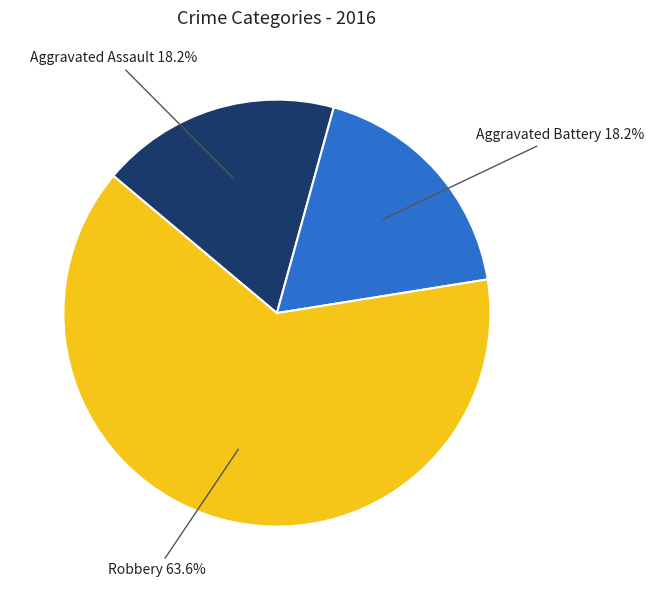

To the nearest percent, what is the difference between the largest and smallest slice percentages?

45%